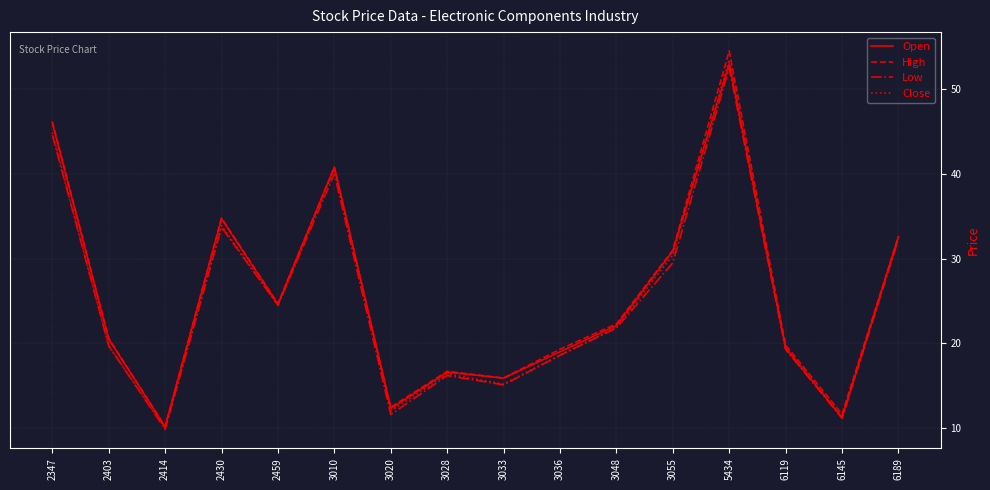

At which label does High reach its minimum?

2414